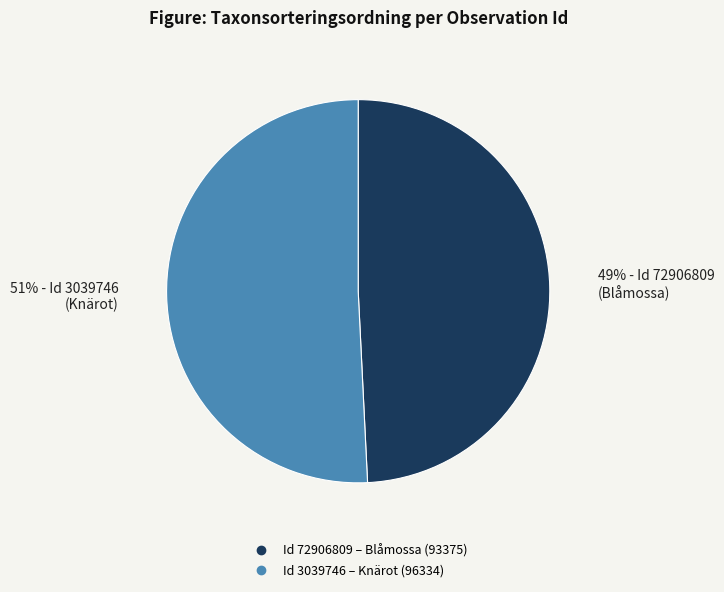

To the nearest percent, what is the difference between the largest and smallest slice percentages?

2%